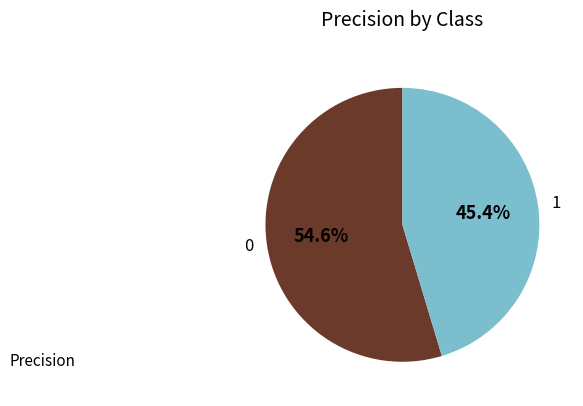

The 0 slice represents 46% of the pie. True or false?

False